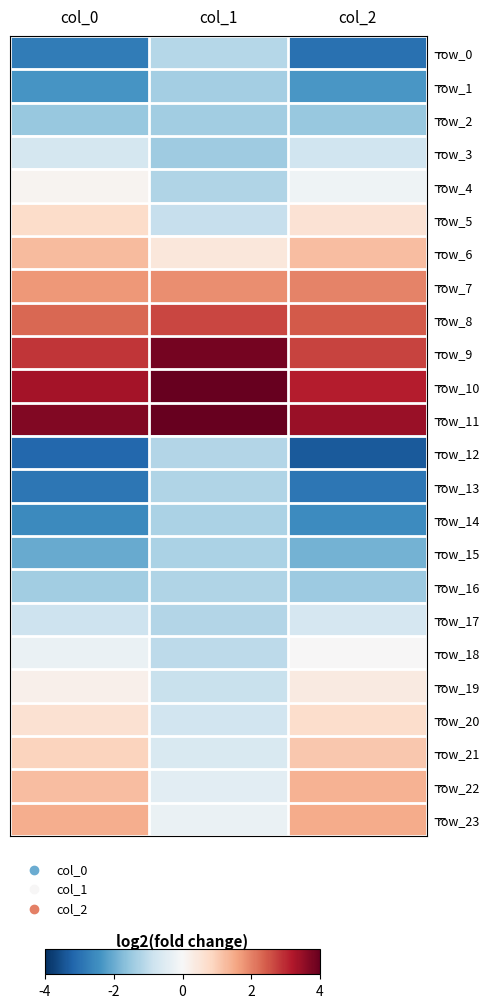

What is the spread (max minus min) of values at col_0?

6.9